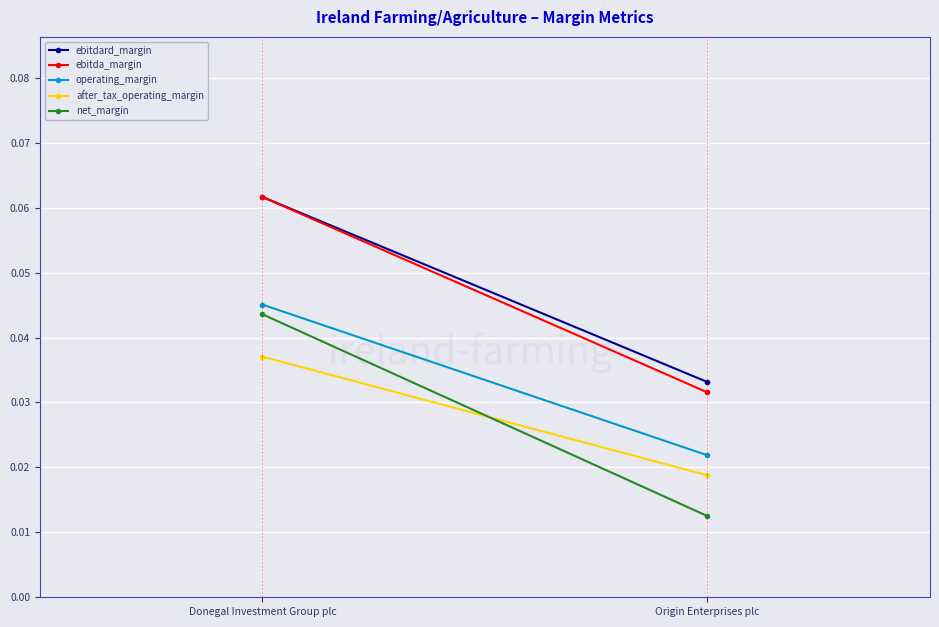

Rank the series by their maximum value, from highest to lowest.

ebitdard_margin, ebitda_margin, operating_margin, net_margin, after_tax_operating_margin